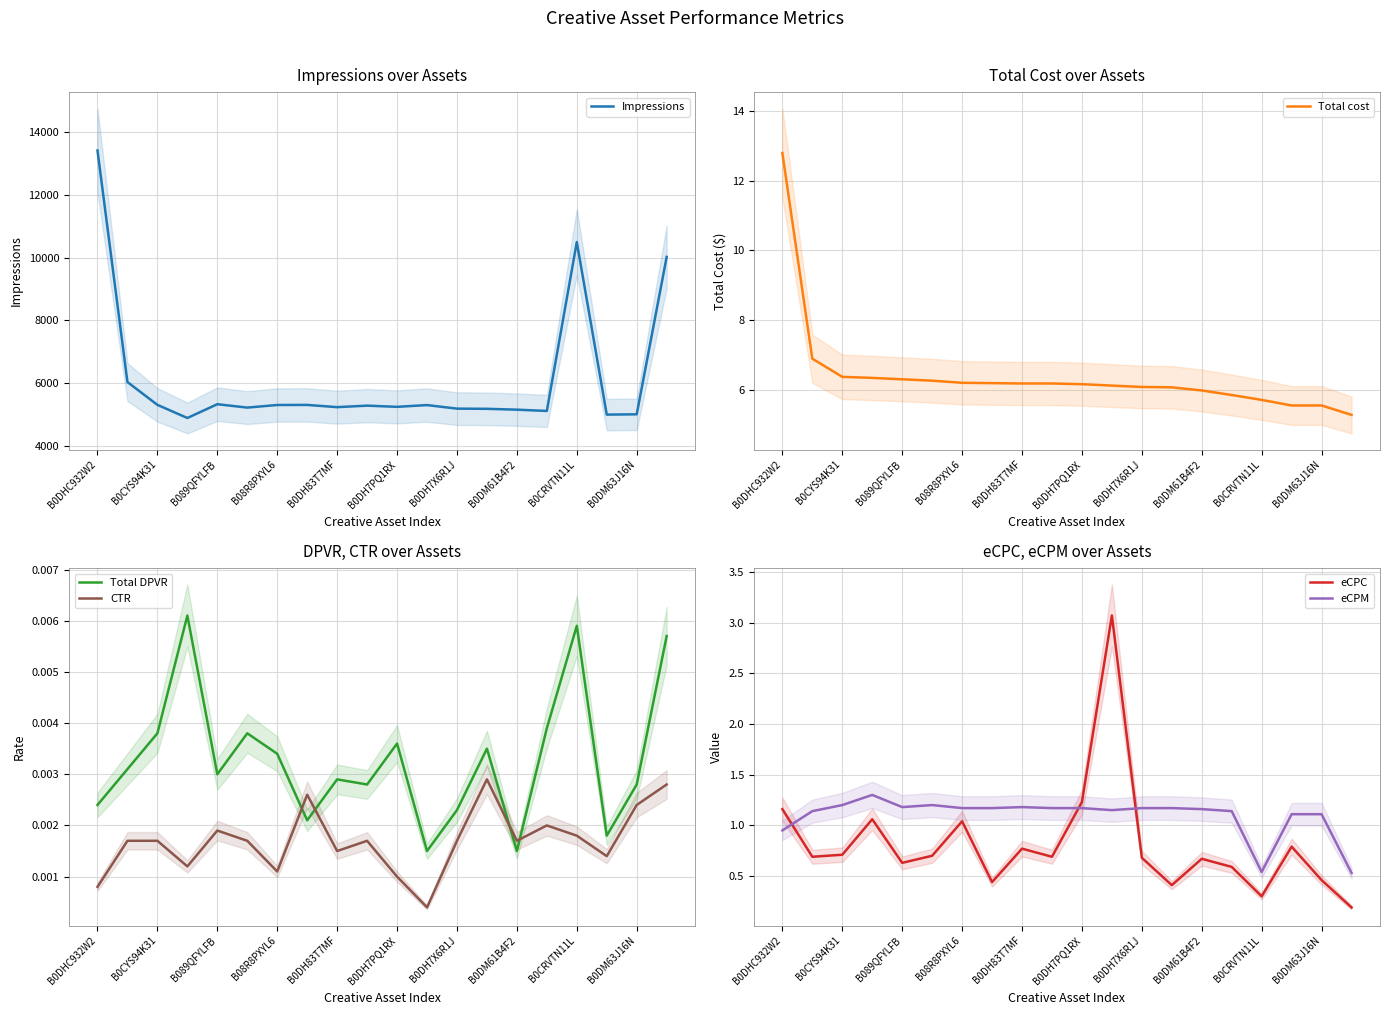

Reading left to right, transcribe all the data shown in this chart.

Impressions: 13410.0	6041.0	5315.0	4897.0	5336.0	5228.0	5311.0	5313.0	5242.0	5290.0	5252.0	5308.0	5195.0	5189.0	5162.0	5121.0	10497.0	5005.0	5014.0	10023.0
Total cost: 12.8	6.9	6.4	6.3	6.3	6.3	6.2	6.2	6.2	6.2	6.2	6.1	6.1	6.1	6.0	5.9	5.7	5.6	5.6	5.3
Total DPVR: 0.0	0.0	0.0	0.0	0.0	0.0	0.0	0.0	0.0	0.0	0.0	0.0	0.0	0.0	0.0	0.0	0.0	0.0	0.0	0.0
CTR: 0.0	0.0	0.0	0.0	0.0	0.0	0.0	0.0	0.0	0.0	0.0	0.0	0.0	0.0	0.0	0.0	0.0	0.0	0.0	0.0
eCPC: 1.2	0.7	0.7	1.1	0.6	0.7	1.0	0.4	0.8	0.7	1.2	3.1	0.7	0.4	0.7	0.6	0.3	0.8	0.5	0.2
eCPM: 0.9	1.1	1.2	1.3	1.2	1.2	1.2	1.2	1.2	1.2	1.2	1.1	1.2	1.2	1.2	1.1	0.5	1.1	1.1	0.5